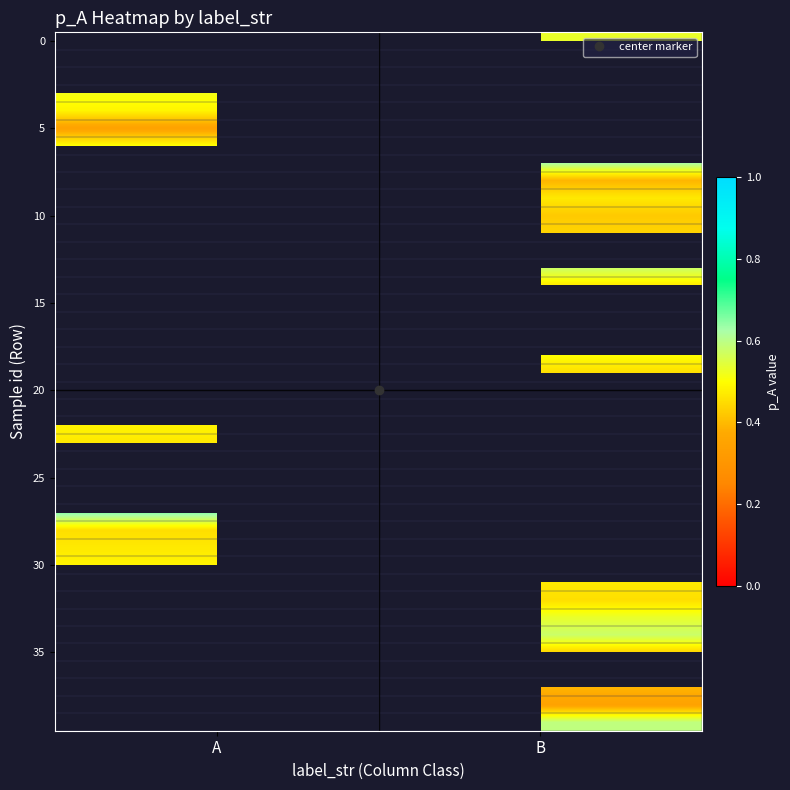

What is the minimum value shown in the chart?

0.3